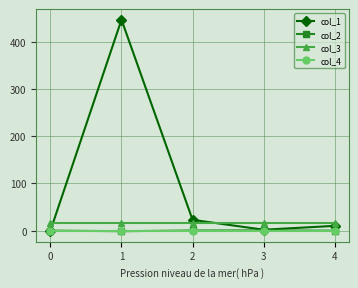

Which series has the largest total across all categories?

col_1